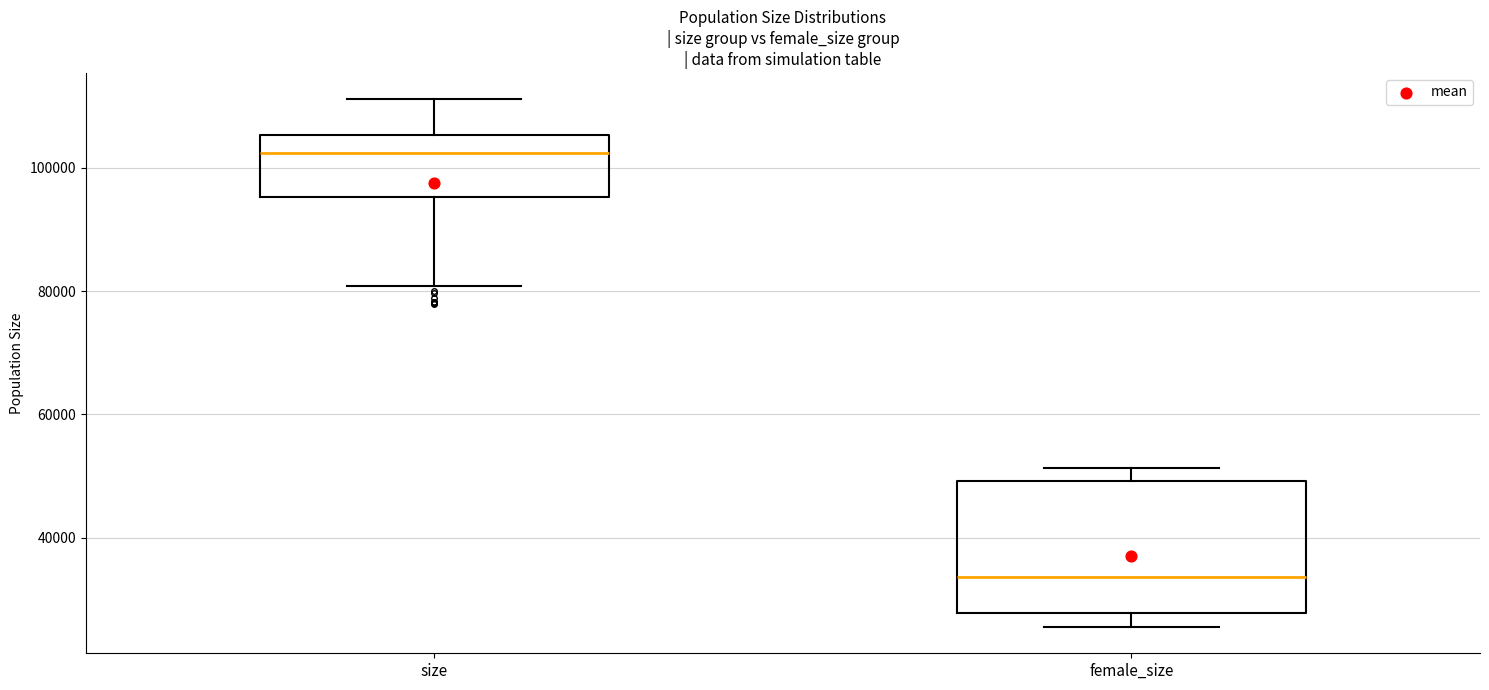

Reading left to right, transcribe this box plot: for each box, give where its median line is, the range the box spans, and where its two whiskers end, as read against the y-axis. The values are not printed on the chart, so give them approximately, as read against the axis.

size: median 102000, box 96000 to 106000, whiskers 80000 to 112000
female_size: median 34000, box 28000 to 50000, whiskers 26000 to 52000